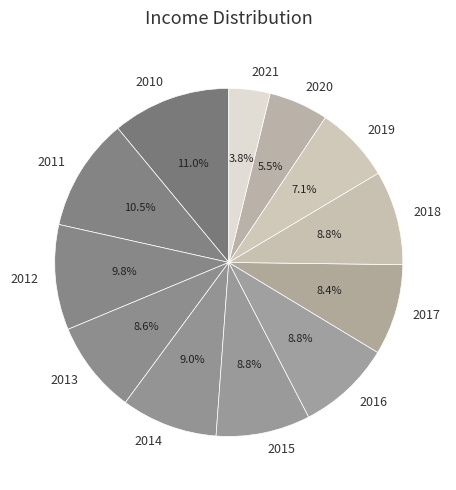

Do 2015 and 2016 together represent more than half of the pie?

No